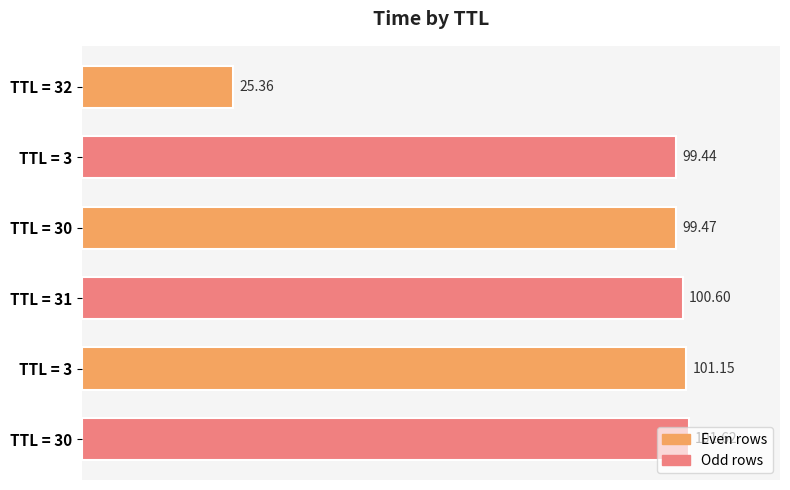

How many bars are there in total?

6